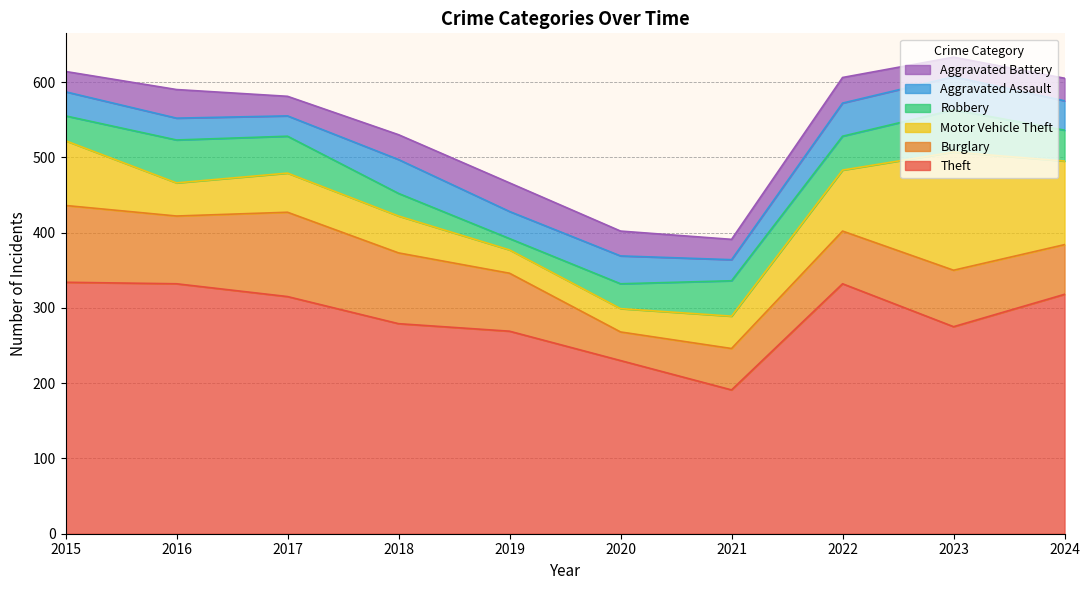

At how many categories does at least one series exceed 183?

10